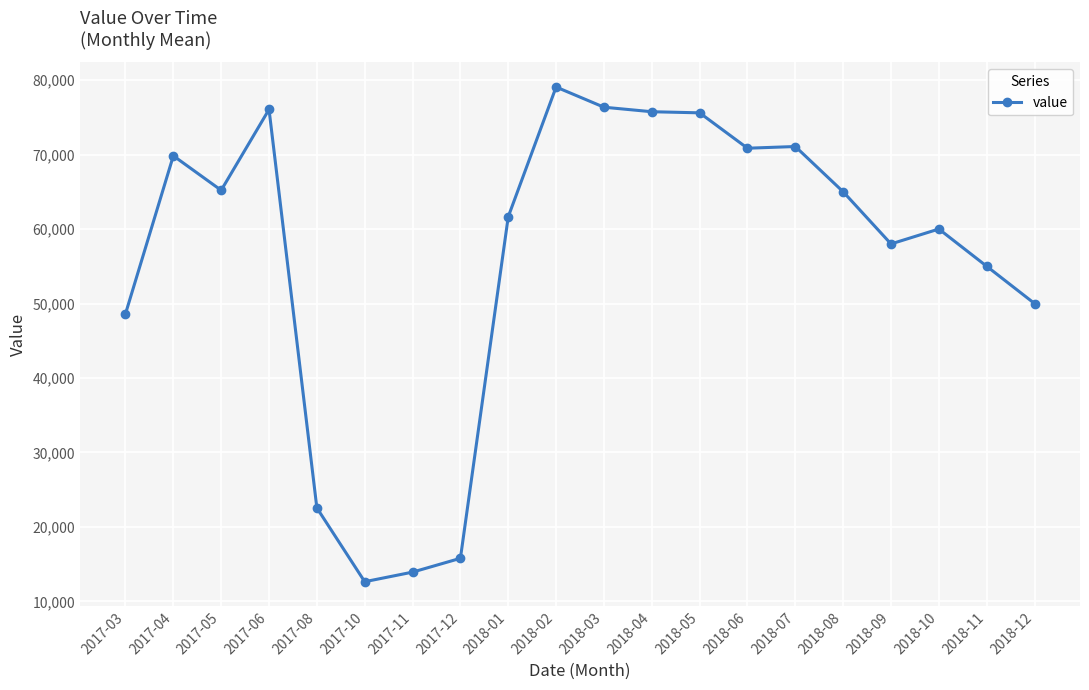

Which category has the highest value across all series?

2018-02